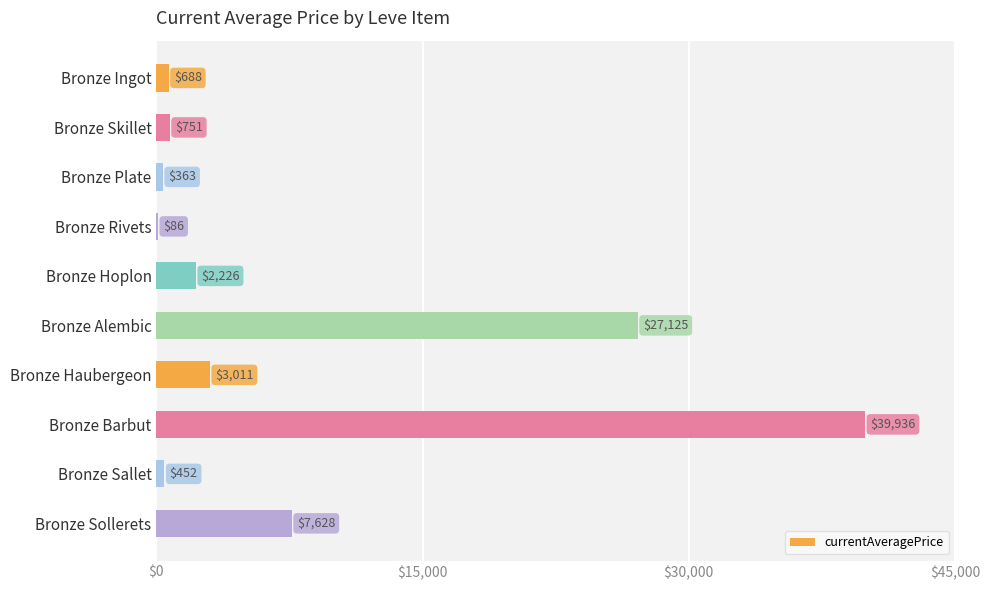

What is the maximum value shown in the chart?

39936.0